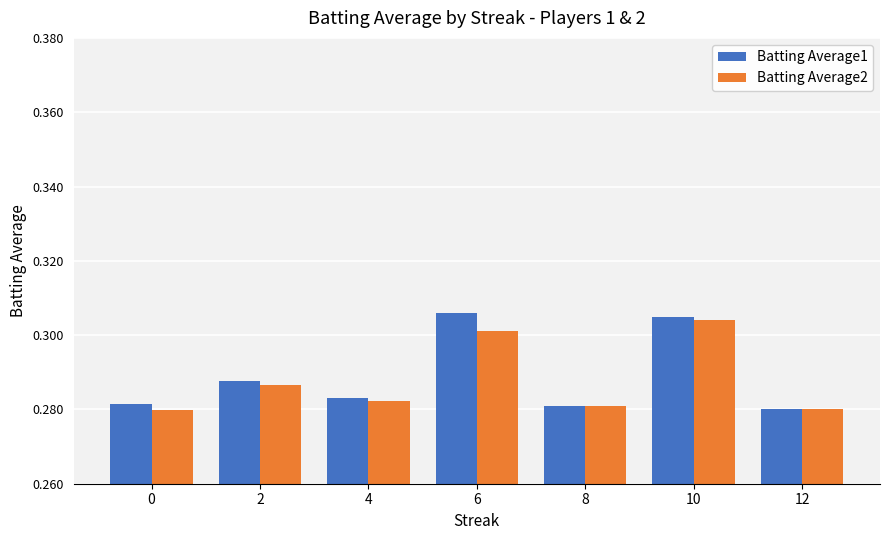

True or false: Batting Average1 has a value of 0.3 at 6.

True